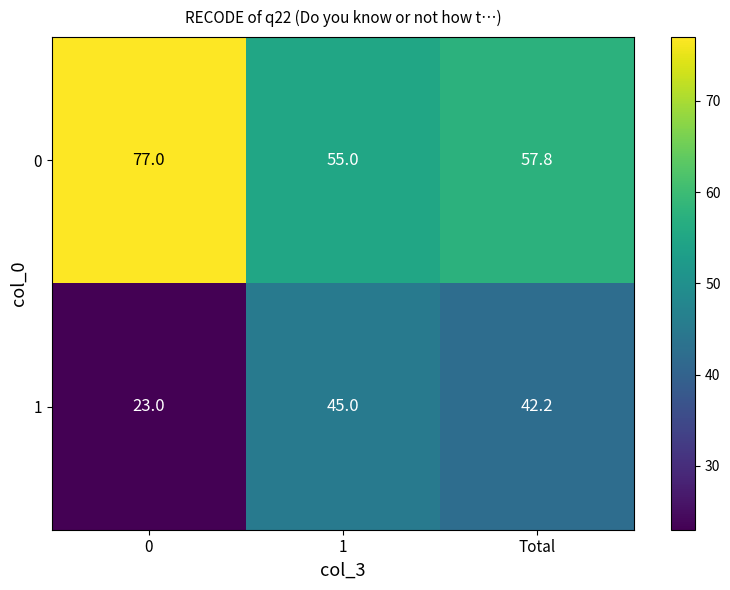

Where is 0 nearest to the value 66?

Total